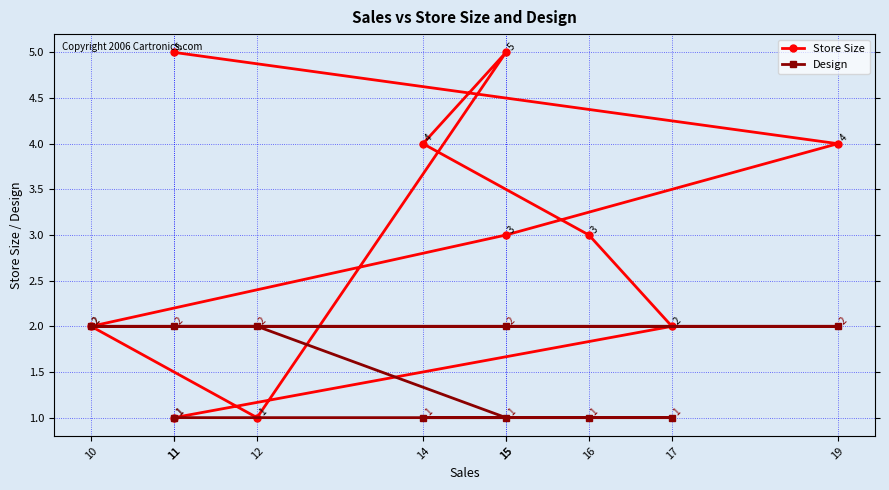

What is the difference between the Design values at 14 and 12?

1